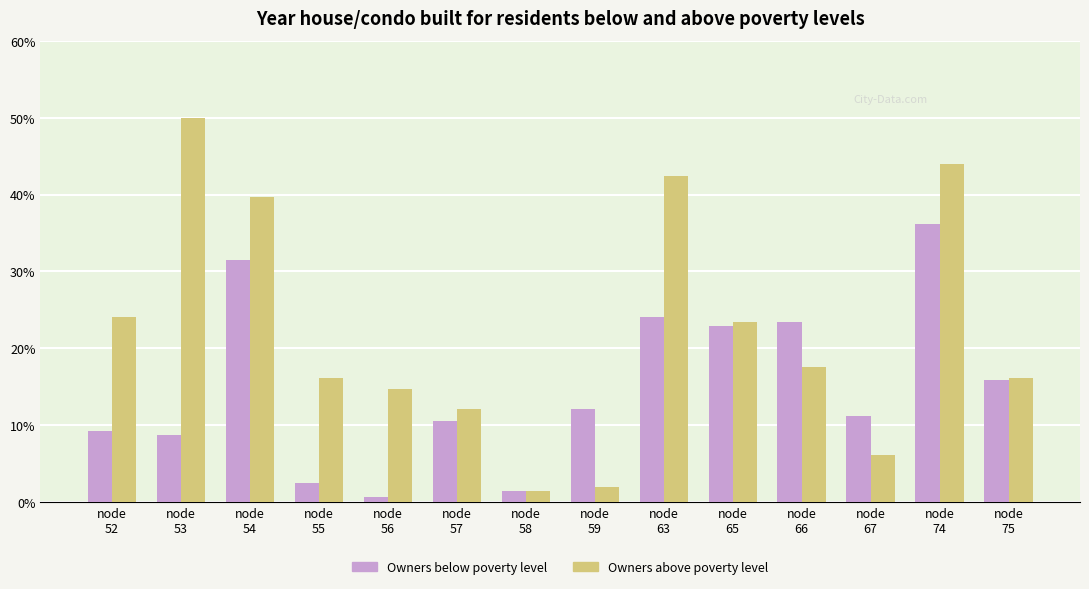

Are the bars horizontal?

No